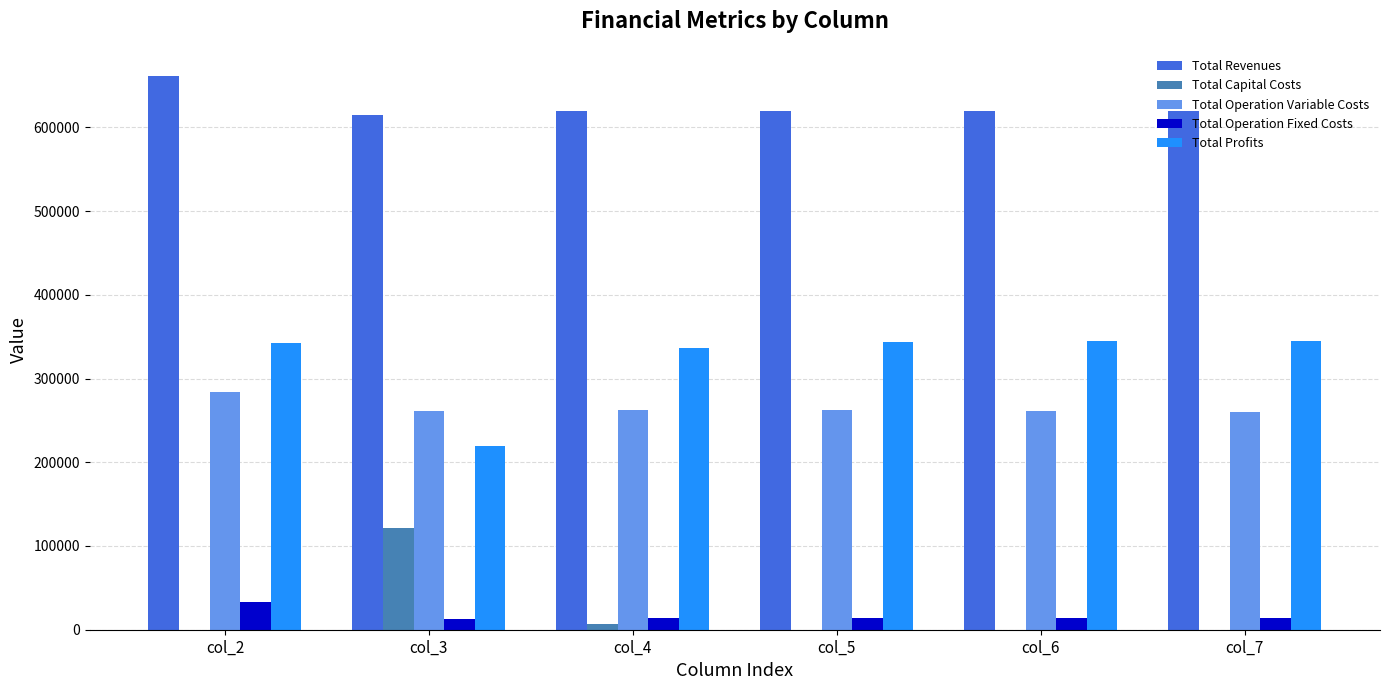

What is the maximum value shown in the chart?

660645.4